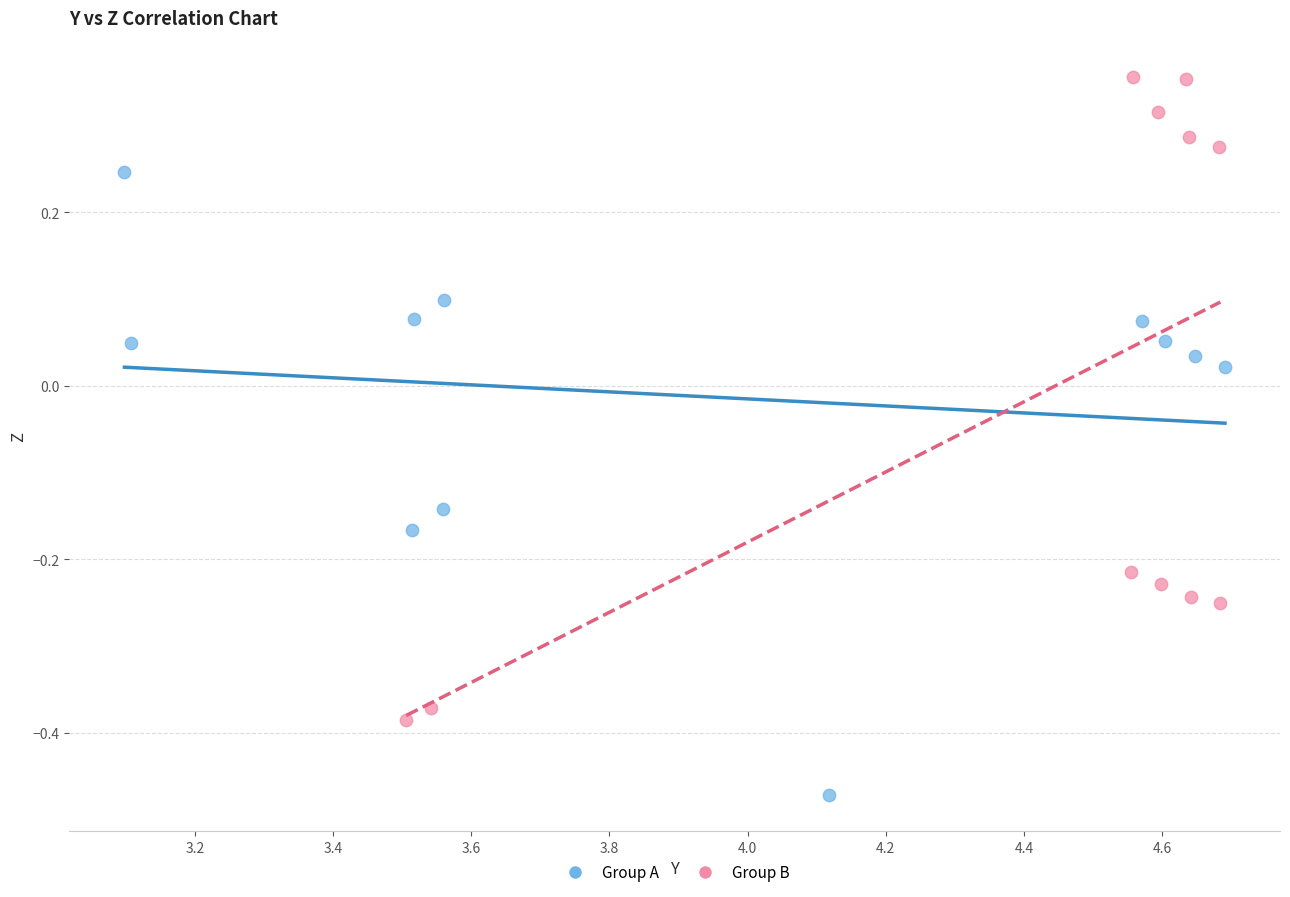

Which series contains the lowest Y value?

Group A